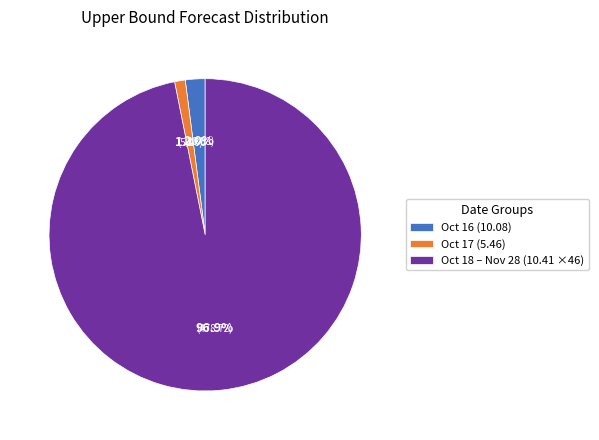

How many segments does this pie chart have?

3